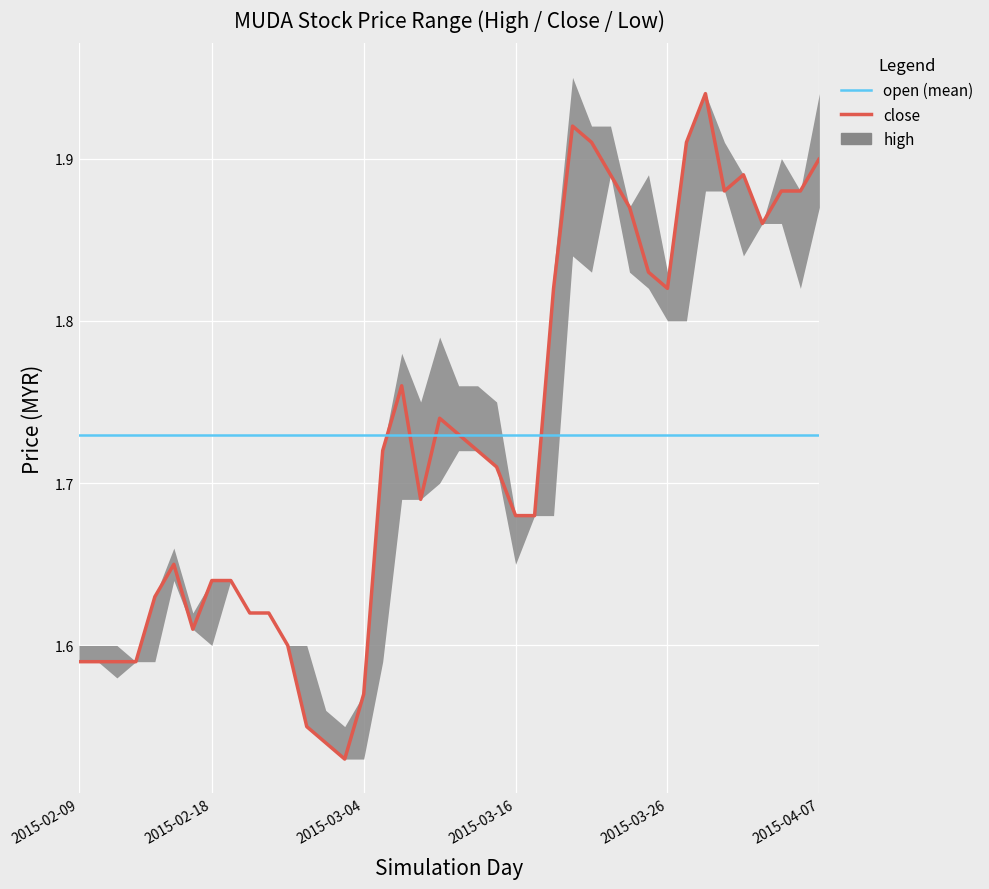

What is the difference between the second highest and second lowest values in the close series?

0.4